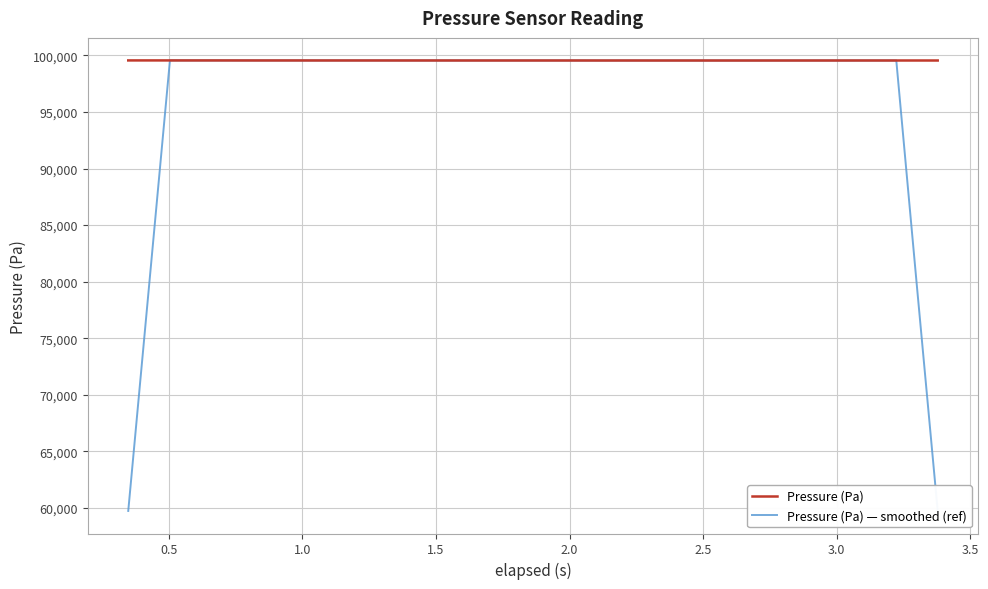

What is the minimum value for Pressure (Pa)?

99552.5